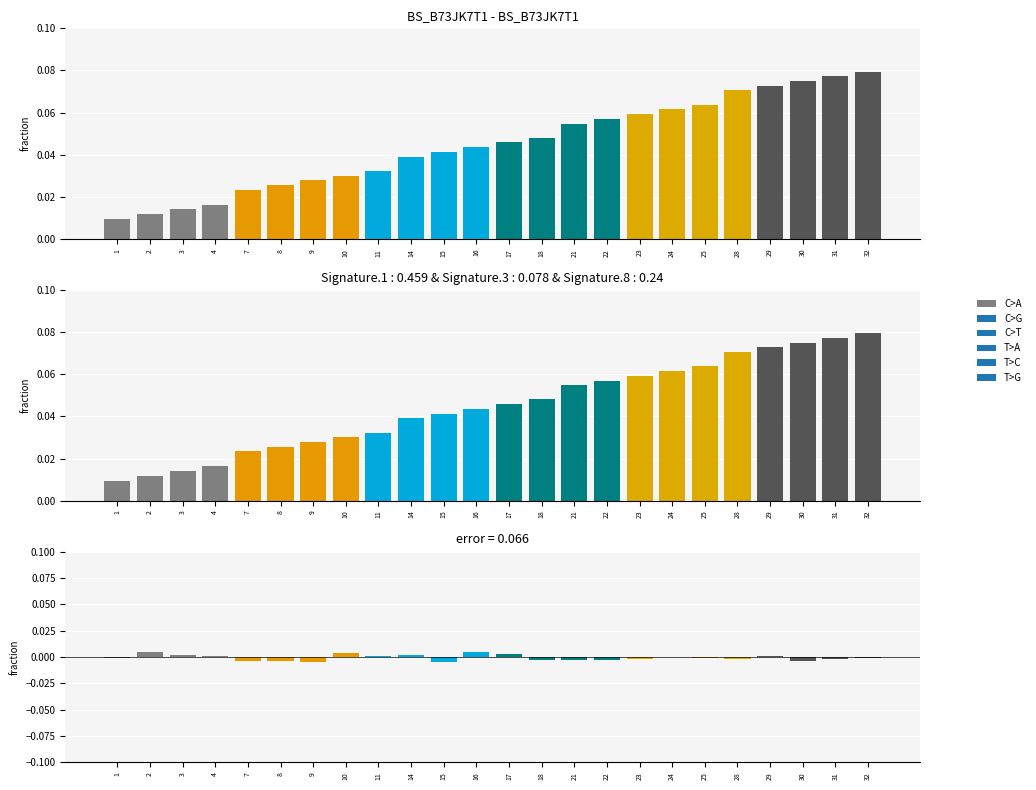

Reading left to right, transcribe all the data shown in this chart.

combined: 1=0.0	2=0.0	3=0.0	4=0.0	7=0.0	8=0.0	9=0.0	10=0.0	11=0.0	14=0.0	15=0.0	16=0.0	17=0.0	18=0.0	21=0.1	22=0.1	23=0.1	24=0.1	25=0.1	28=0.1	29=0.1	30=0.1	31=0.1	32=0.1
error: 1=-0.0	2=0.0	3=0.0	4=0.0	7=-0.0	8=-0.0	9=-0.0	10=0.0	11=0.0	14=0.0	15=-0.0	16=0.0	17=0.0	18=-0.0	21=-0.0	22=-0.0	23=-0.0	24=0.0	25=-0.0	28=-0.0	29=0.0	30=-0.0	31=-0.0	32=-0.0